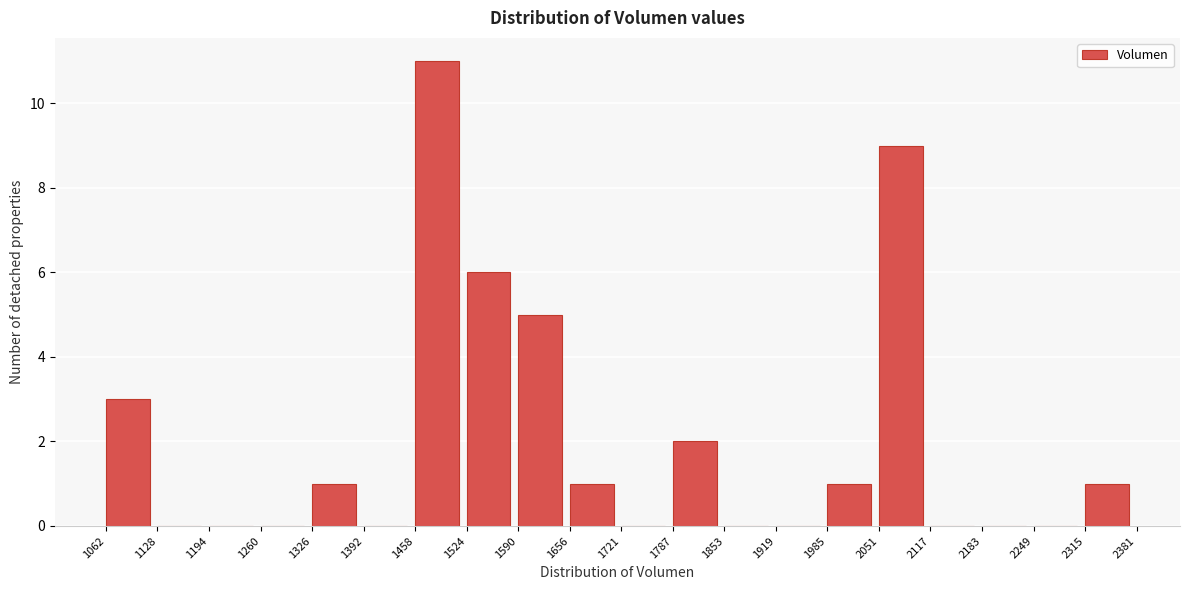

Reading left to right, transcribe this chart: for each bar, give the range it covers on the x-axis and its height. The values are not printed on the chart, so give them approximately, as read against the axis.

1062 to 1128: 3
1128 to 1194: 0
1194 to 1260: 0
1260 to 1326: 0
1326 to 1392: 1
1392 to 1458: 0
1458 to 1524: 11
1524 to 1590: 6
1590 to 1656: 5
1656 to 1721: 1
1721 to 1787: 0
1787 to 1853: 2
1853 to 1919: 0
1919 to 1985: 0
1985 to 2051: 1
2051 to 2117: 9
2117 to 2183: 0
2183 to 2249: 0
2249 to 2315: 0
2315 to 2381: 1